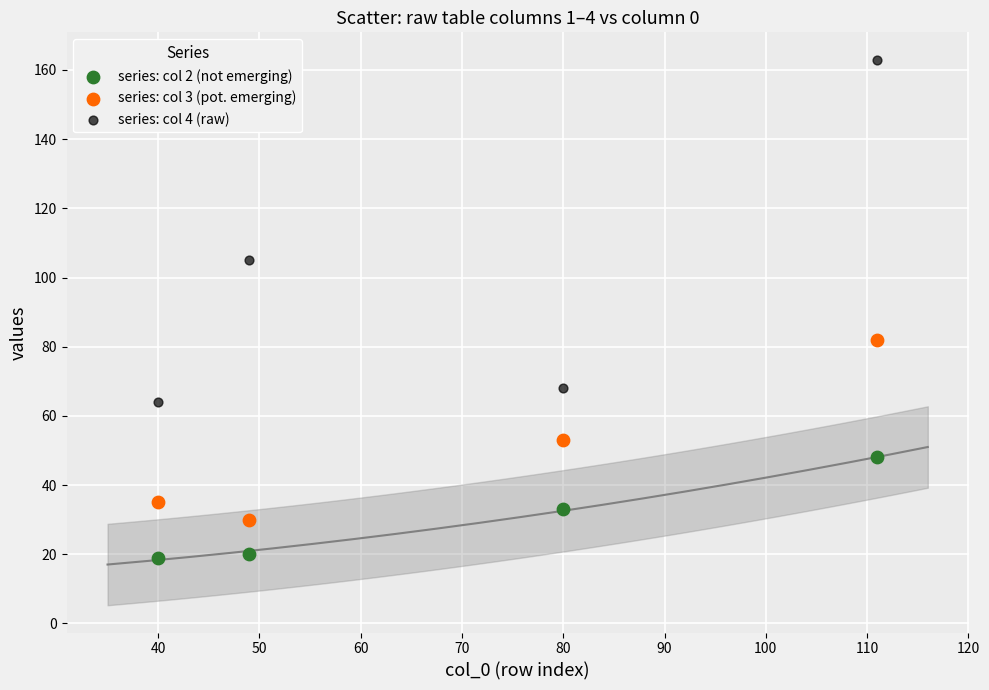

Across all series, what Y value is closest to 91?

82